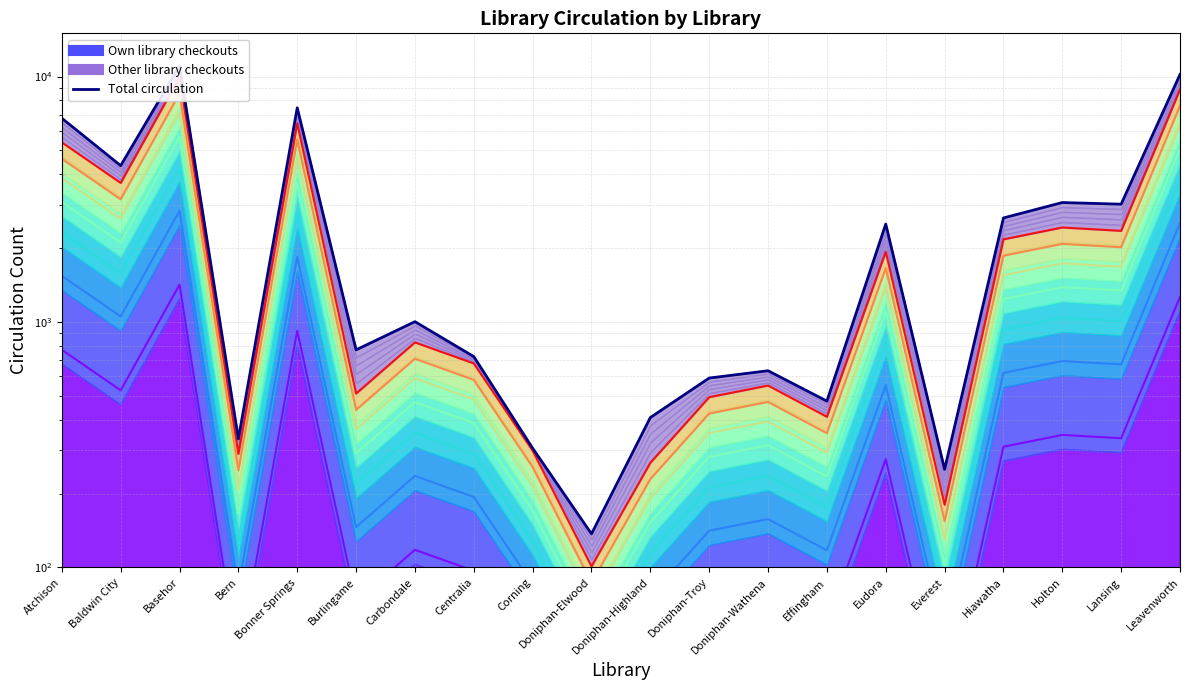

What is the change in value from Centralia to Holton?

+2344